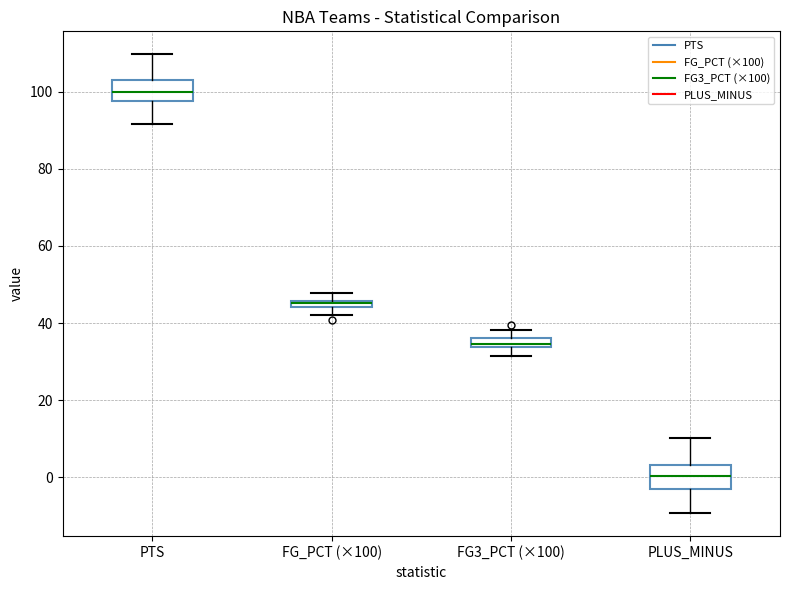

Where does the upper whisker of the box for FG3_PCT (×100) end on the y-axis? The values are not printed on the chart, so give them approximately, as read against the axis.

38